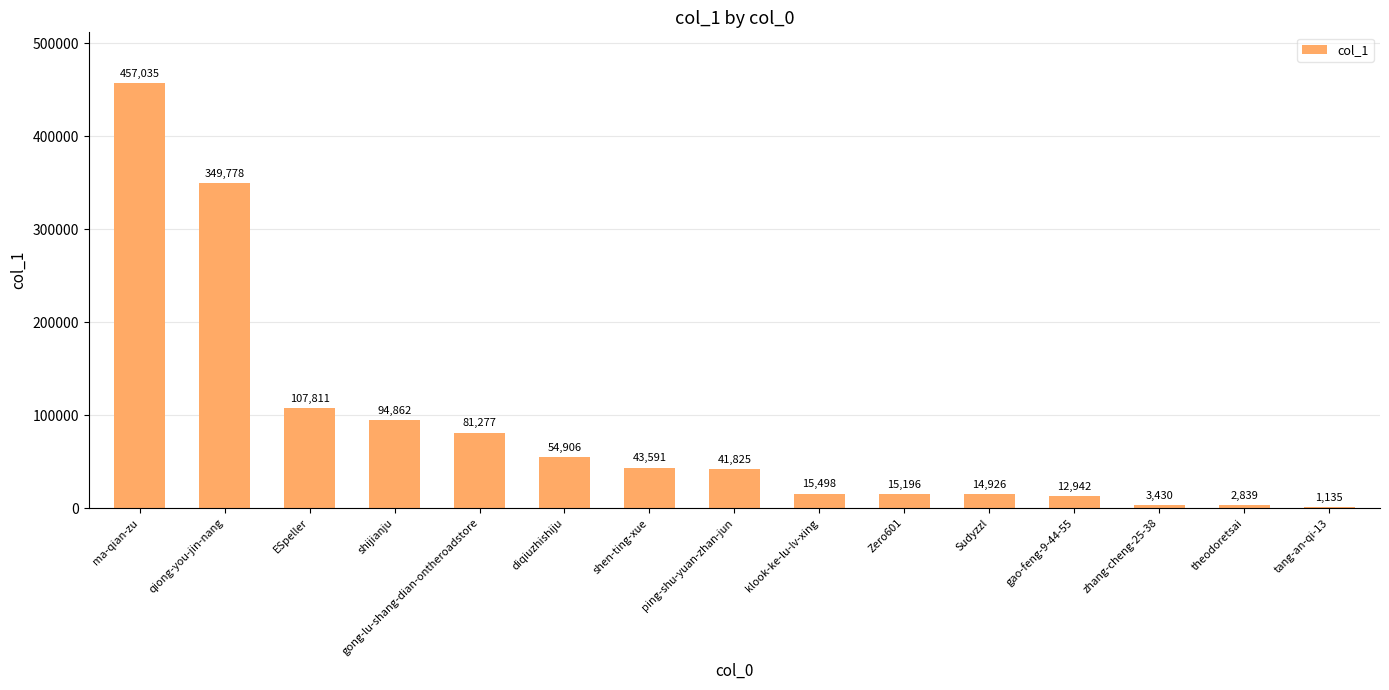

Are the bars horizontal?

No